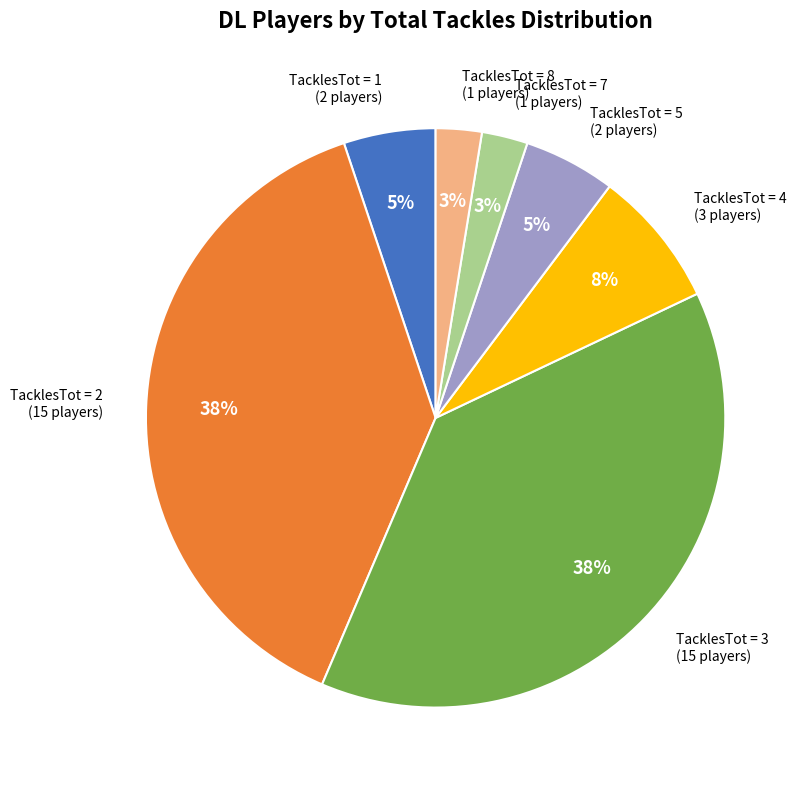

How many segments does this pie chart have?

7